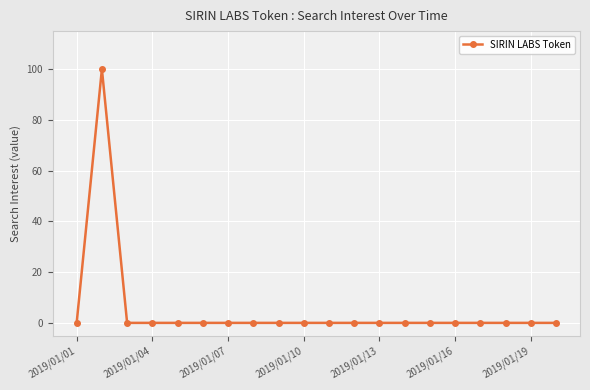

What is the average value?

5